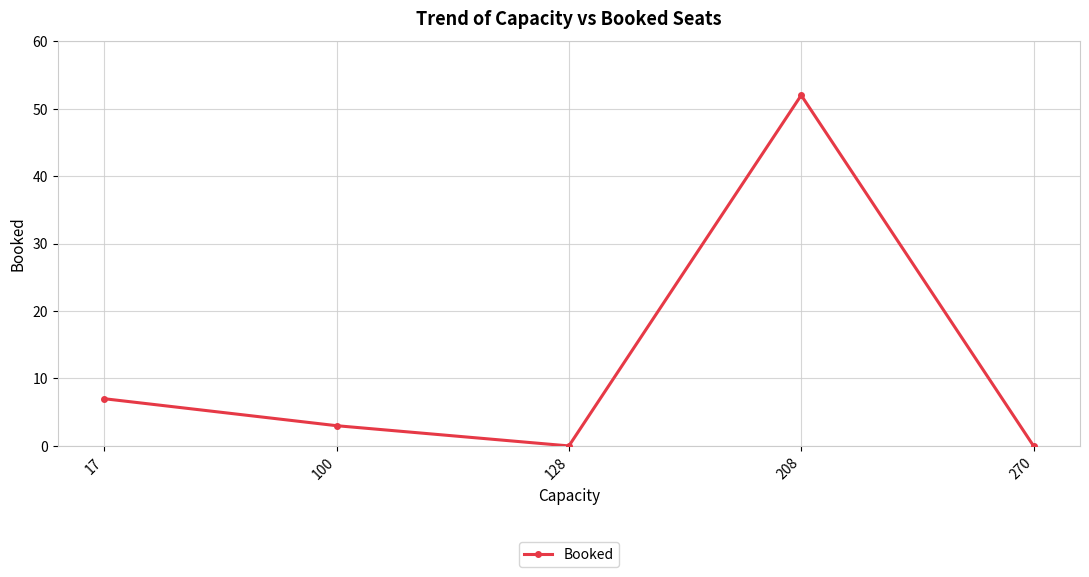

What is the sum of the values at 208 and 128?

52